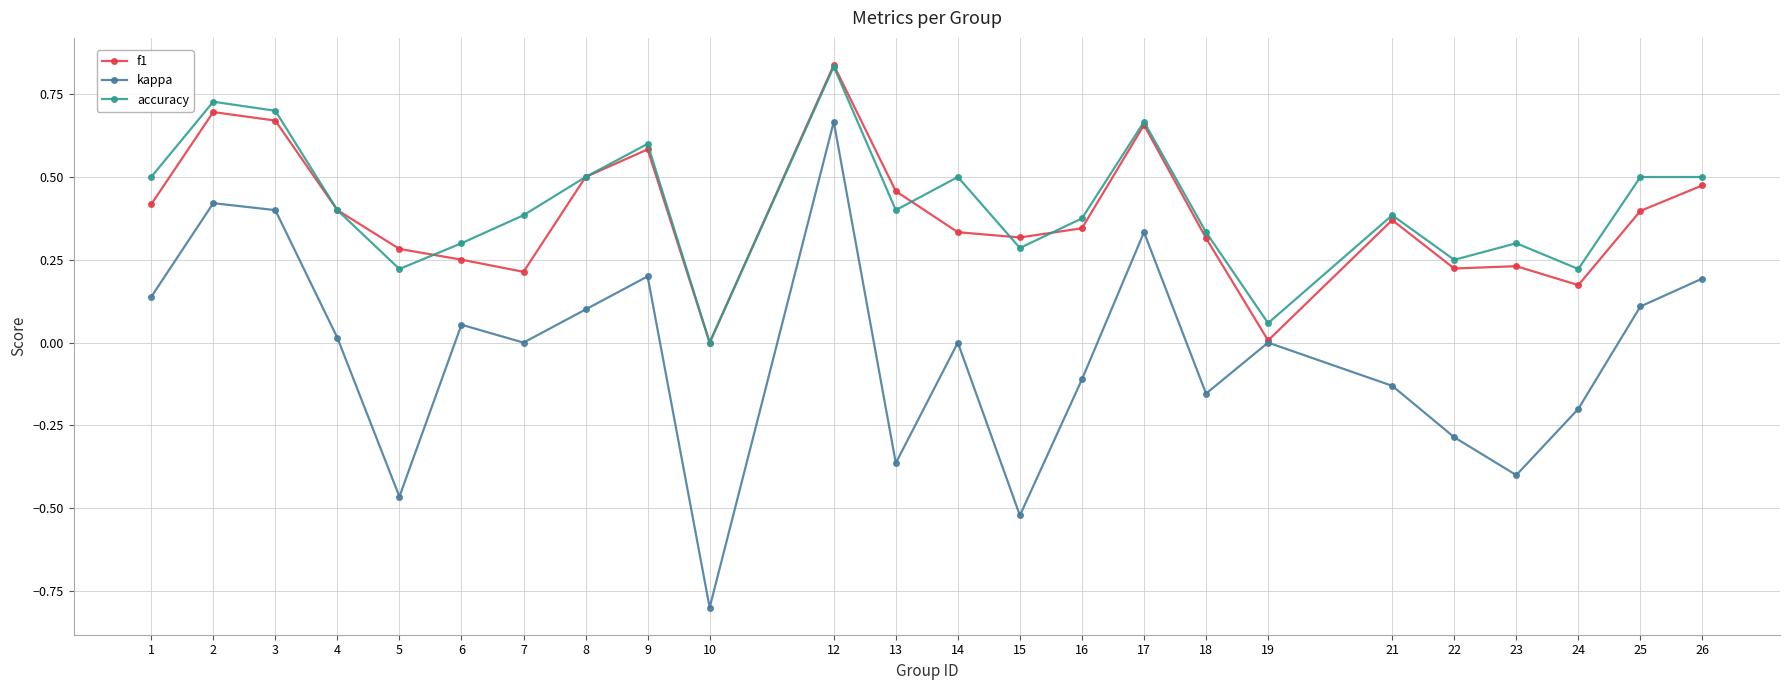

True or false: kappa has a value of 0.1 at 6.

True